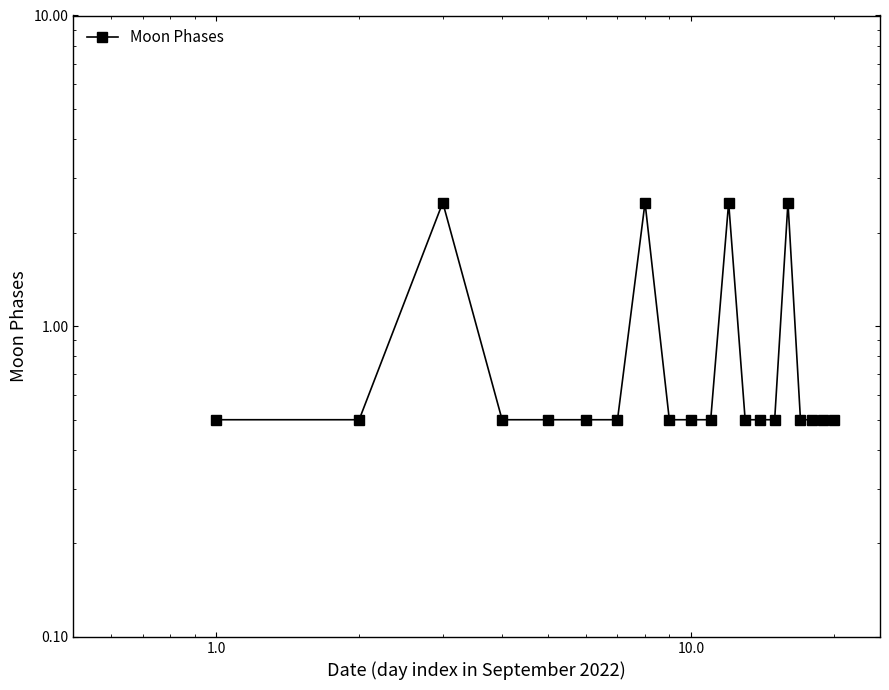

What is the difference between the second highest and minimum values?

2.0